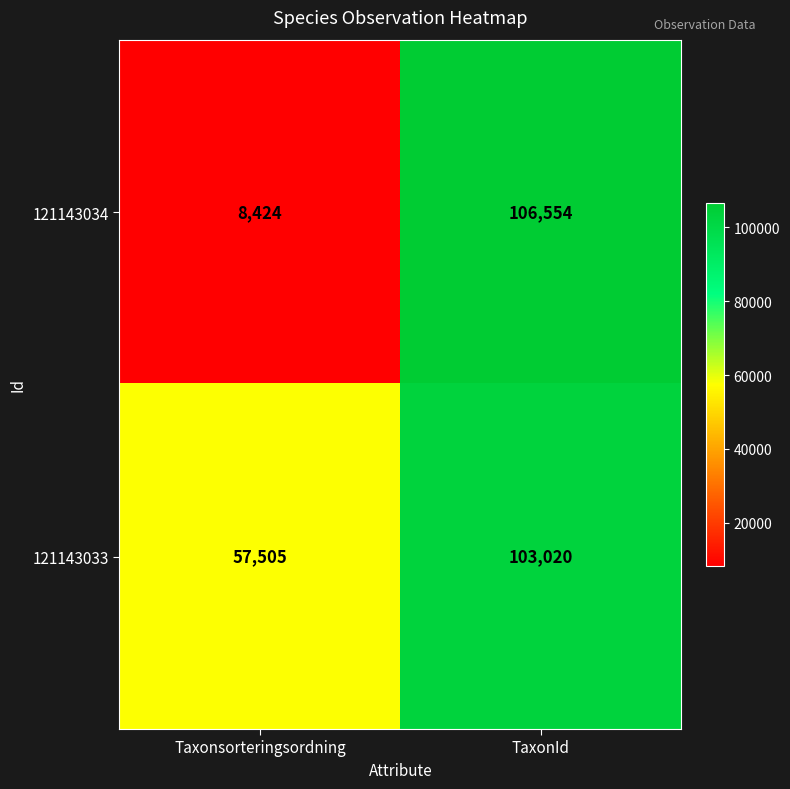

Reading left to right, extract all data points from this chart.

121143034: Taxonsorteringsordning=8424	TaxonId=106554
121143033: Taxonsorteringsordning=57505	TaxonId=103020